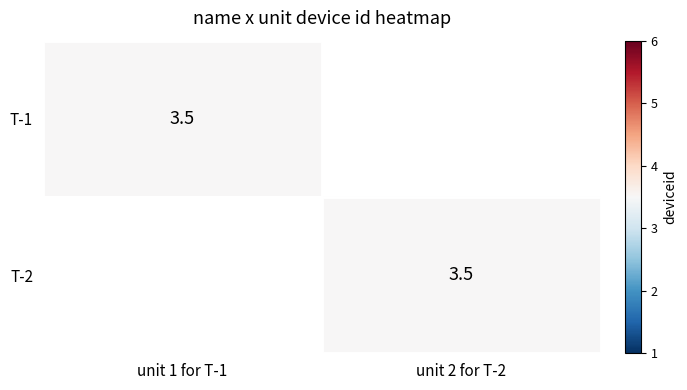

How many data points in T-1 are less than 6?

1